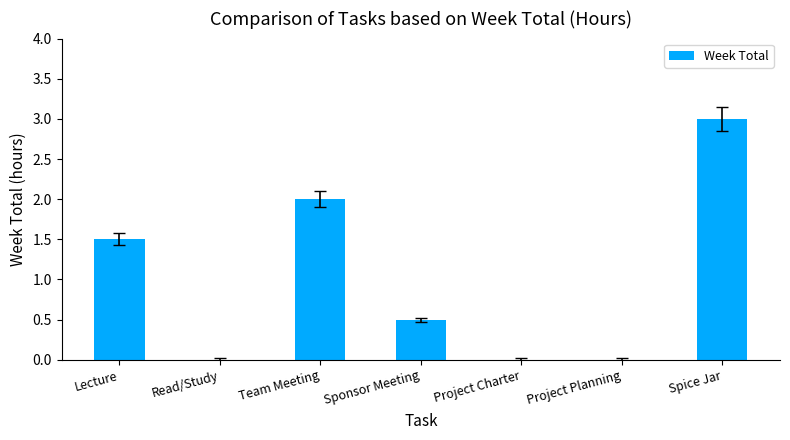

How many data points does each series have?

7